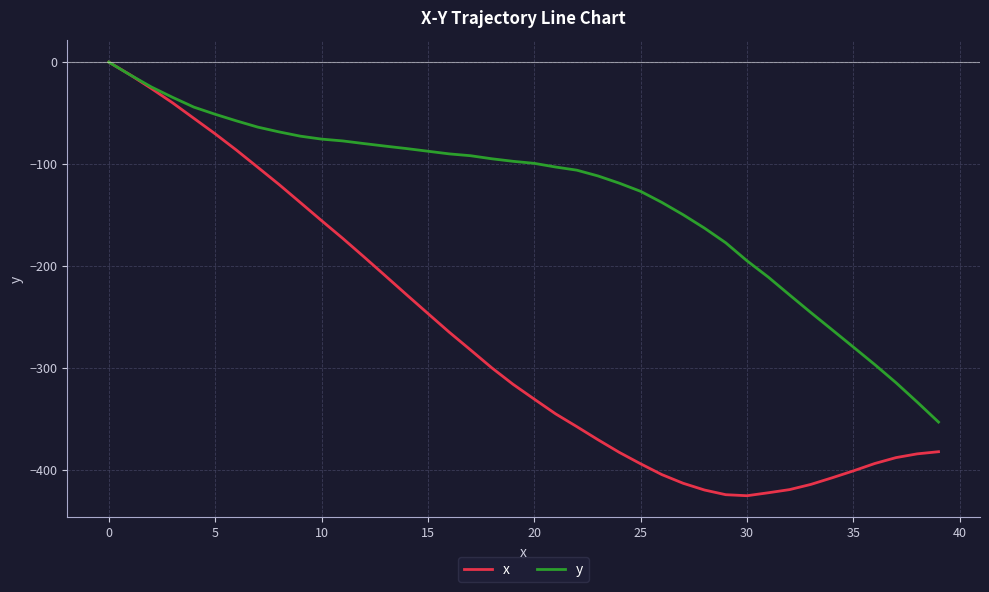

What is the minimum value shown in the chart?

-425.7